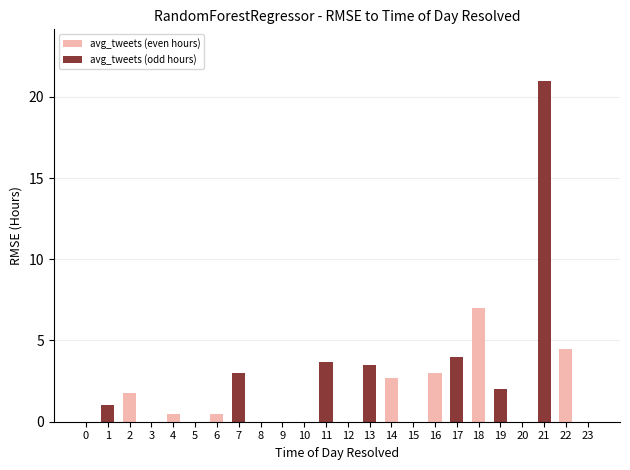

The value at 12 is 11.3. True or false?

False